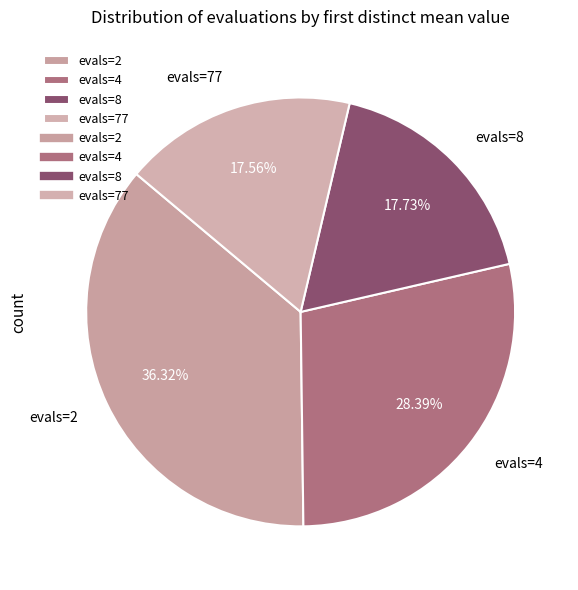

Count the number of slices in the pie.

4